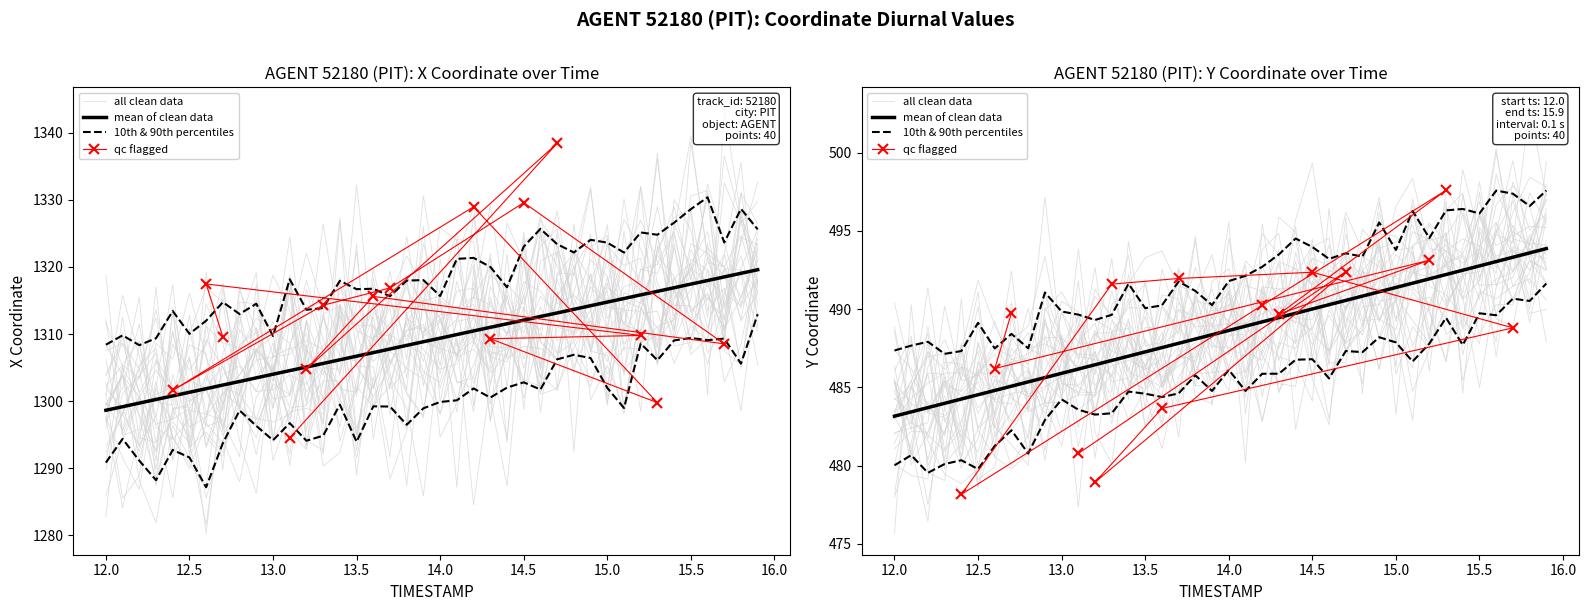

Count the number of categories in the chart.

40